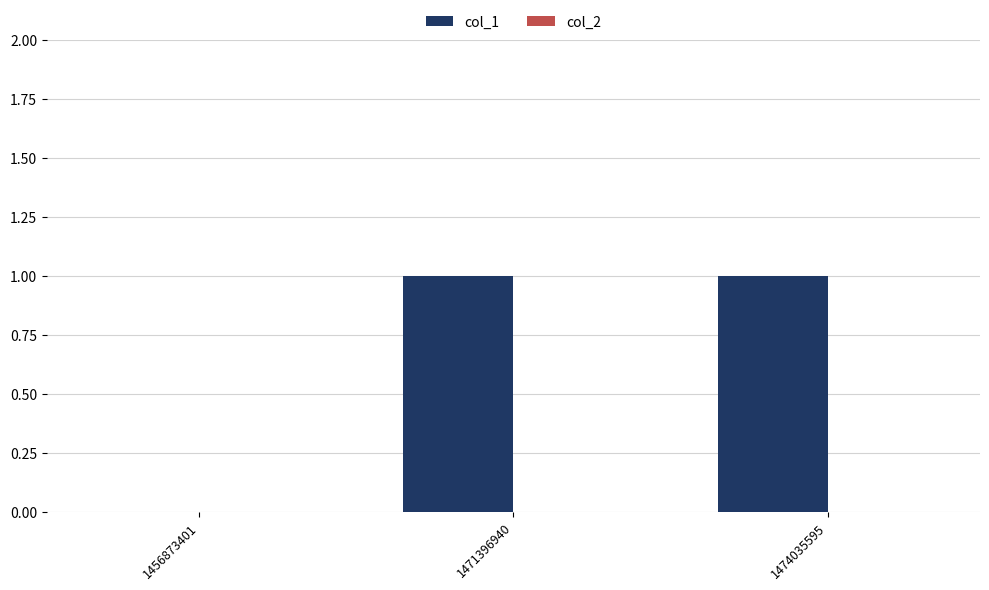

Is it true that the value at 1474035595 is 1?

True